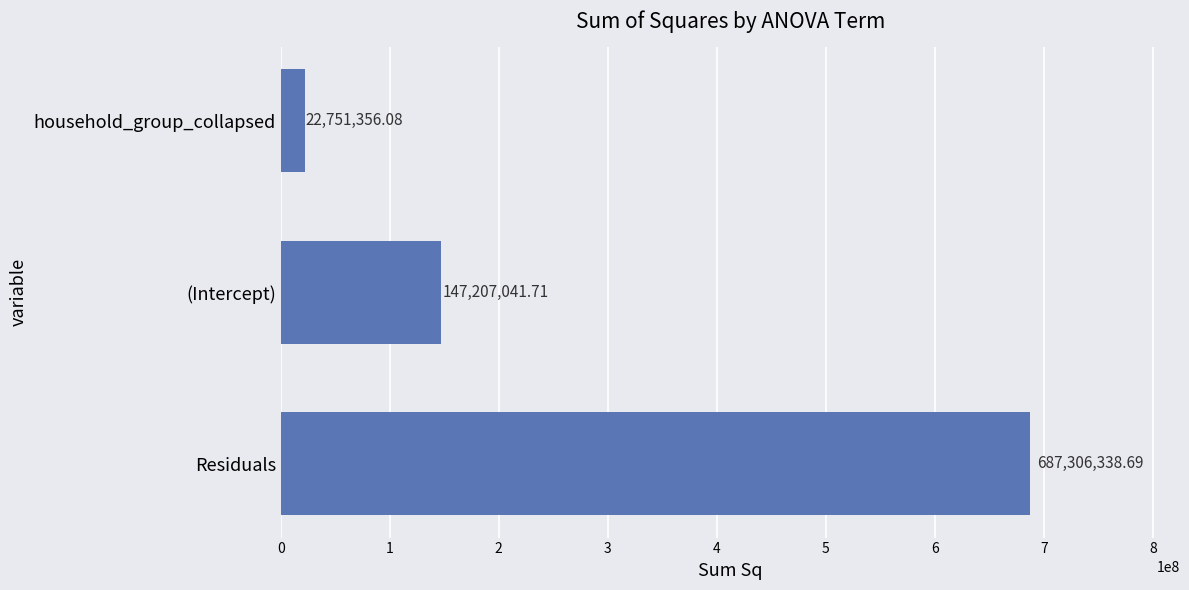

Where is the data nearest to the value 355028847?

(Intercept)